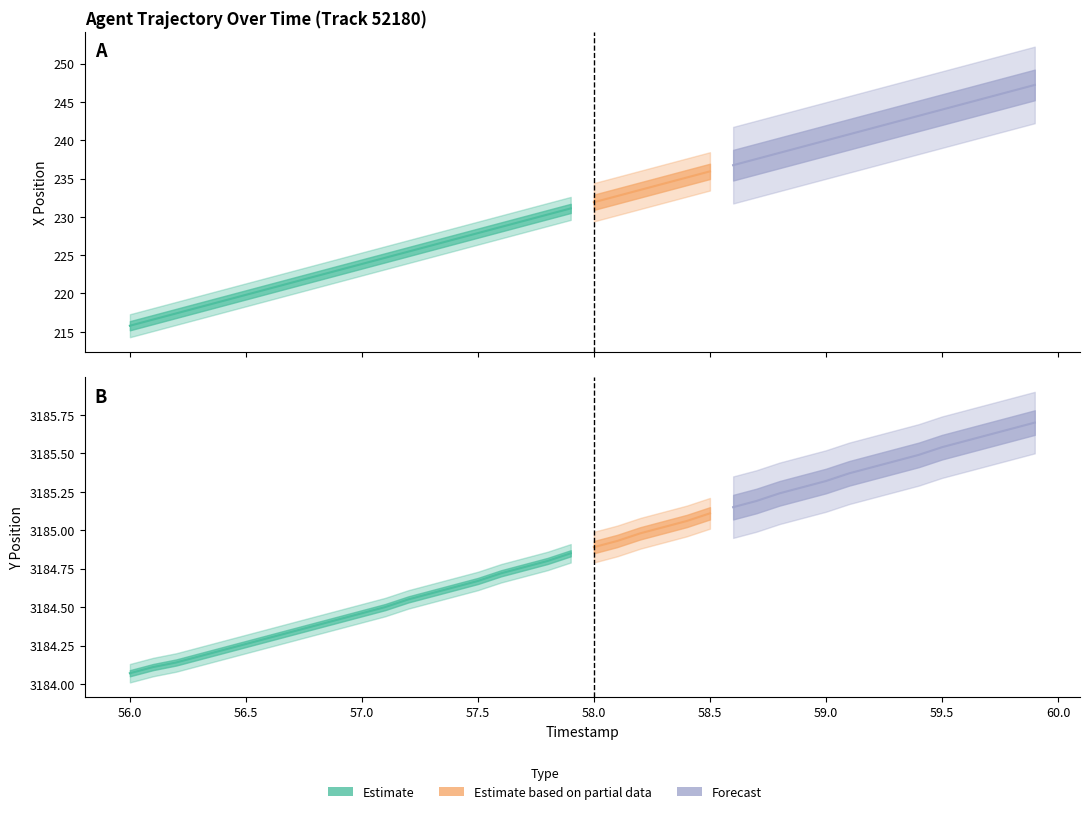

What is the difference between the second highest and second lowest values in the Y series?

1.5